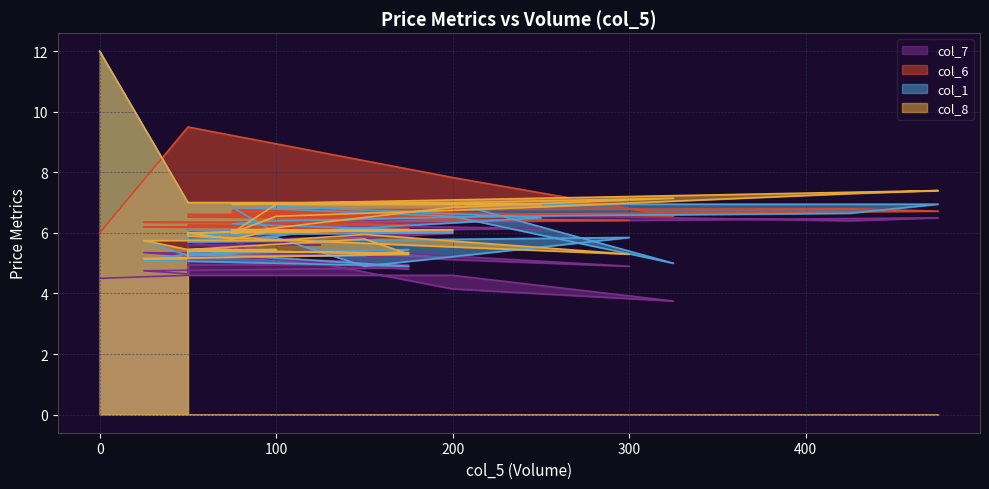

How many data points does each series have?

39